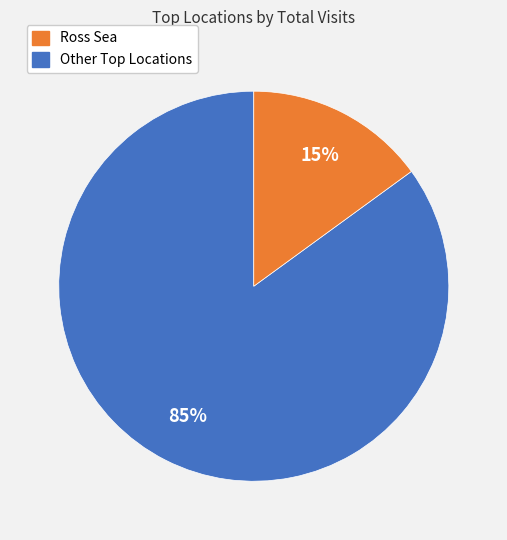

How many segments does this pie chart have?

2